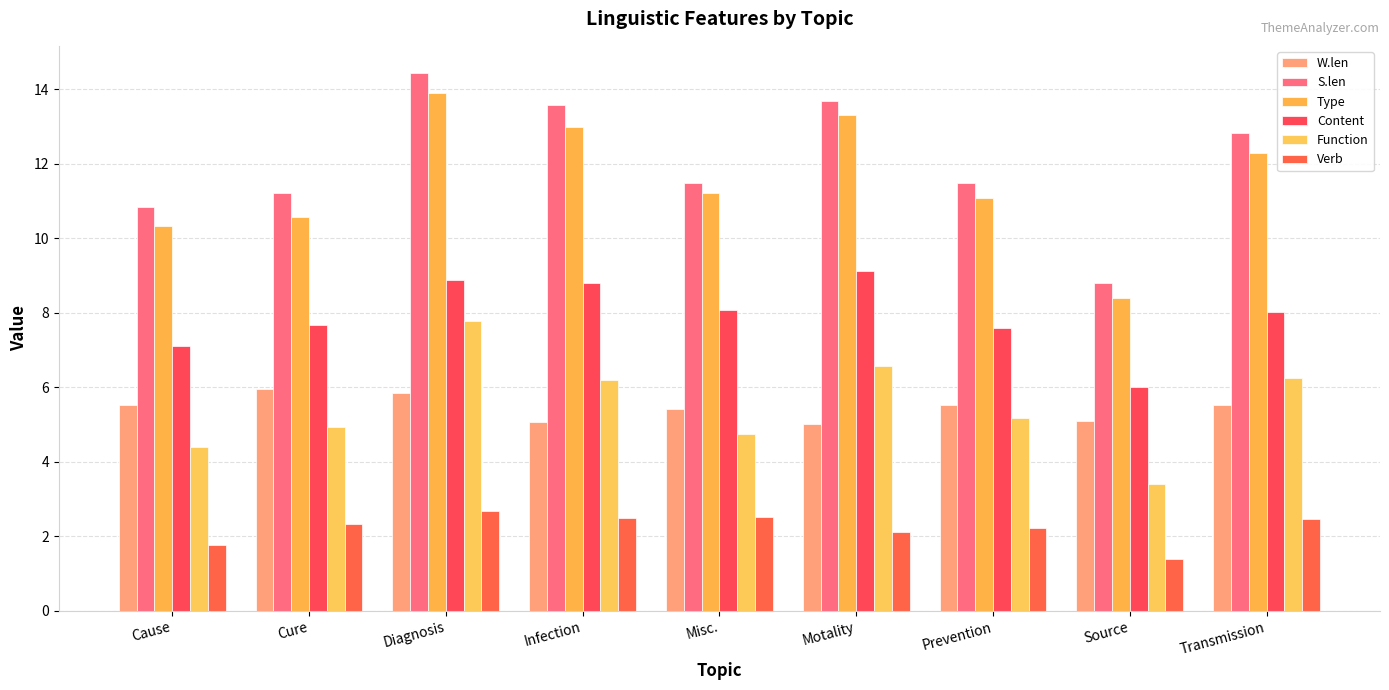

How many bars are there in total?

54